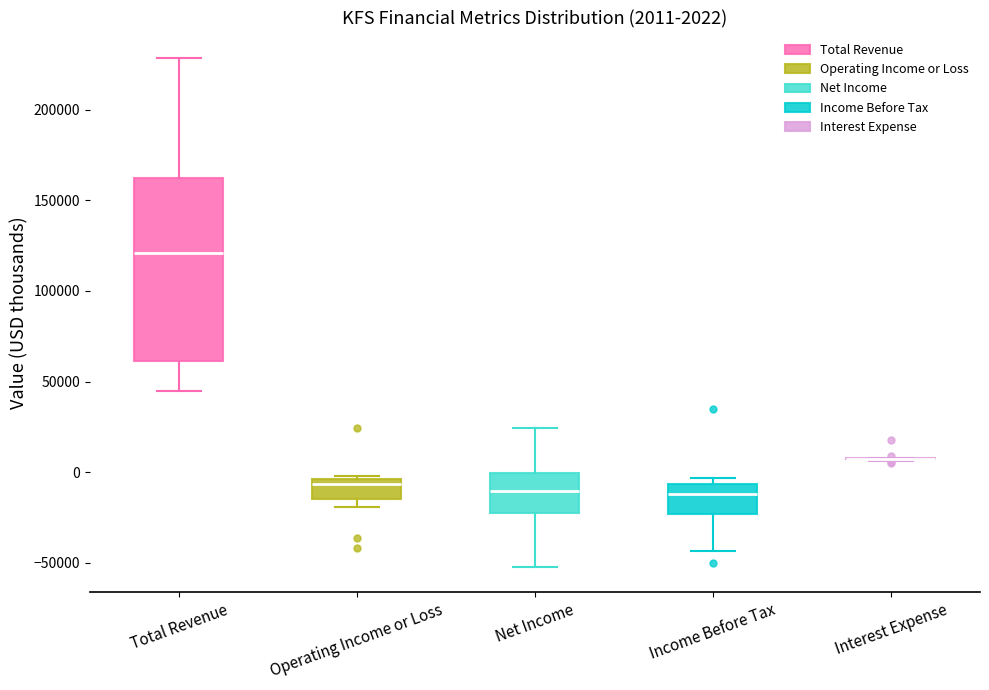

Which box is the tallest, from its lower edge to its upper edge?

Total Revenue